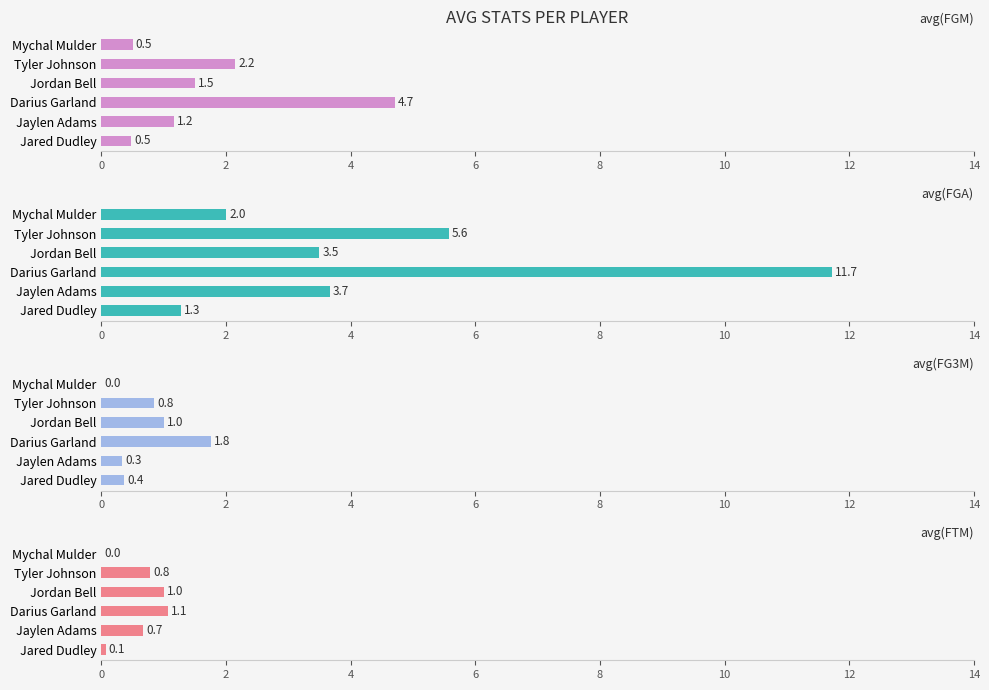

At how many categories does at least one series exceed 1?

6